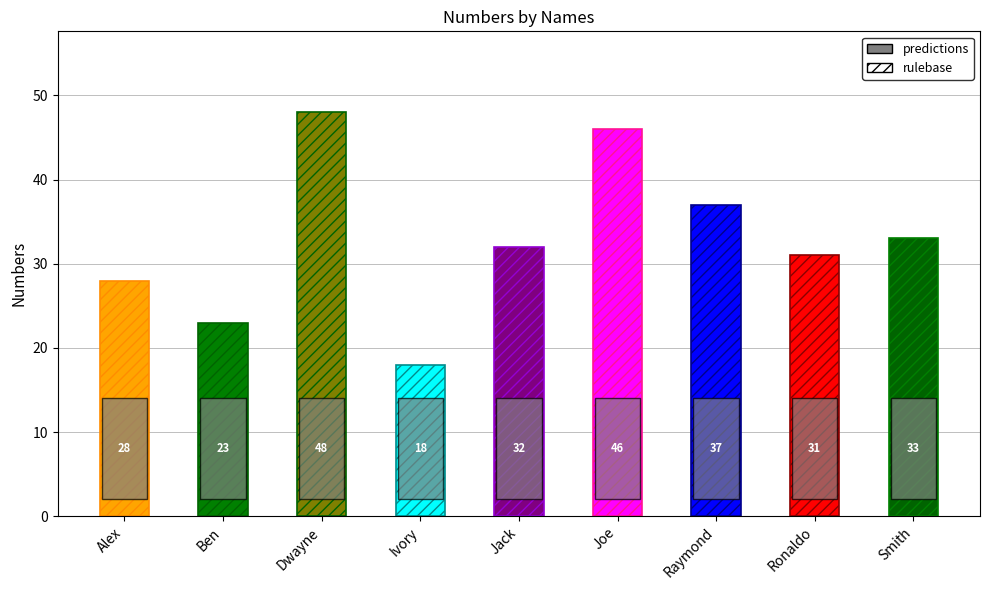

Reading right to left, list all the values displayed in this chart.

Smith=33	Ronaldo=31	Raymond=37	Joe=46	Jack=32	Ivory=18	Dwayne=48	Ben=23	Alex=28